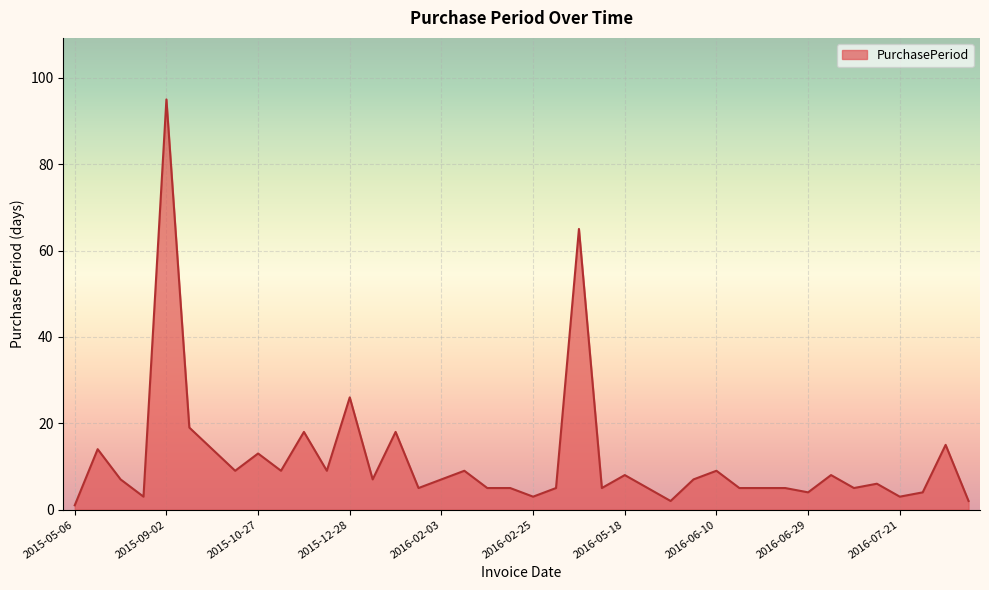

What is the difference between the maximum and minimum values?

94